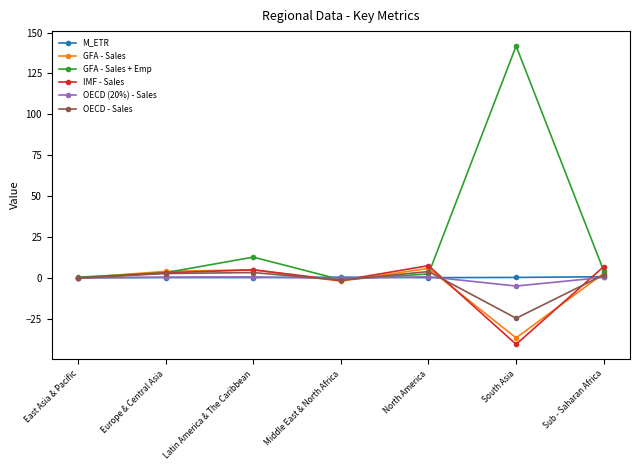

What position from the right is Middle East & North Africa?

4